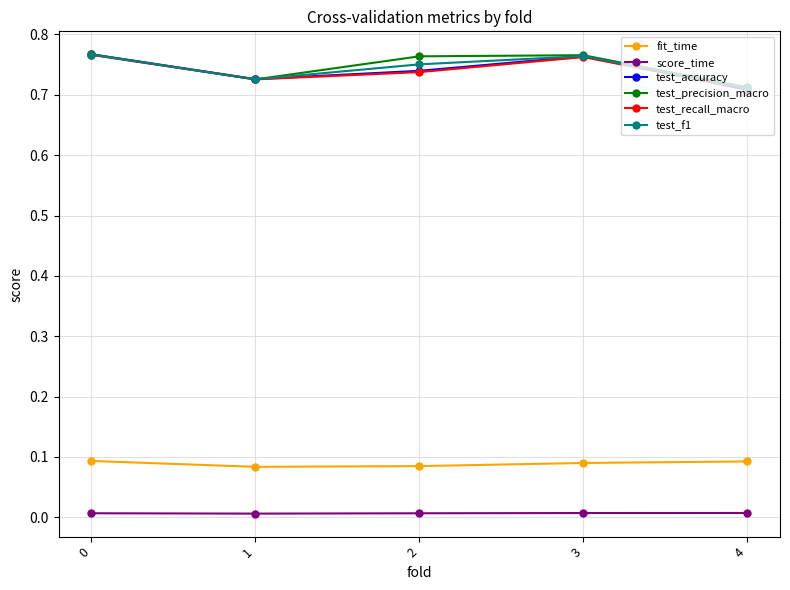

At how many categories does at least one series exceed 0?

5